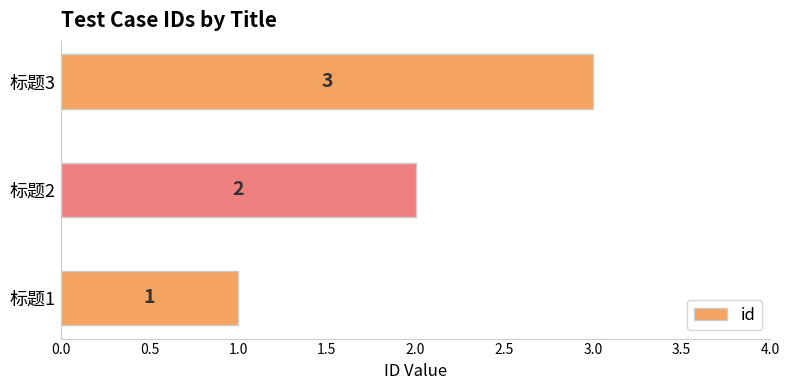

List the labels in order of value, smallest first.

标题1, 标题2, 标题3